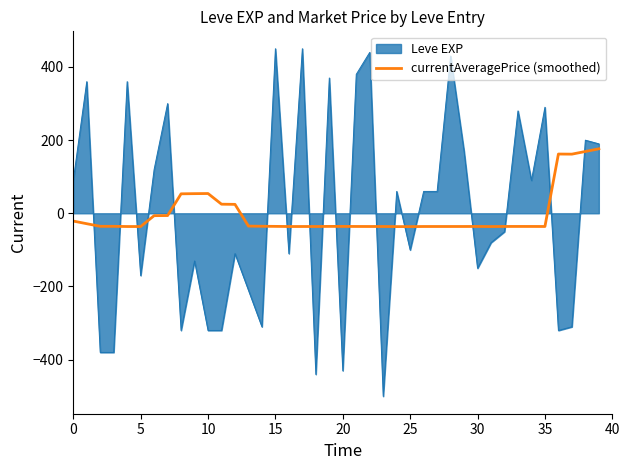

What is the difference between the maximum and minimum values in the Leve EXP series?

950.0